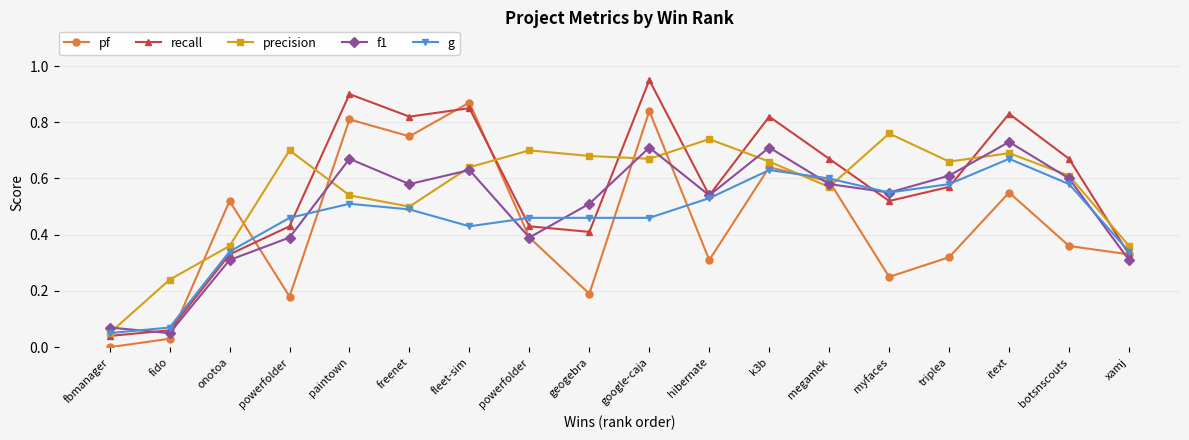

What are all the series names shown in the legend?

pf, recall, precision, f1, g